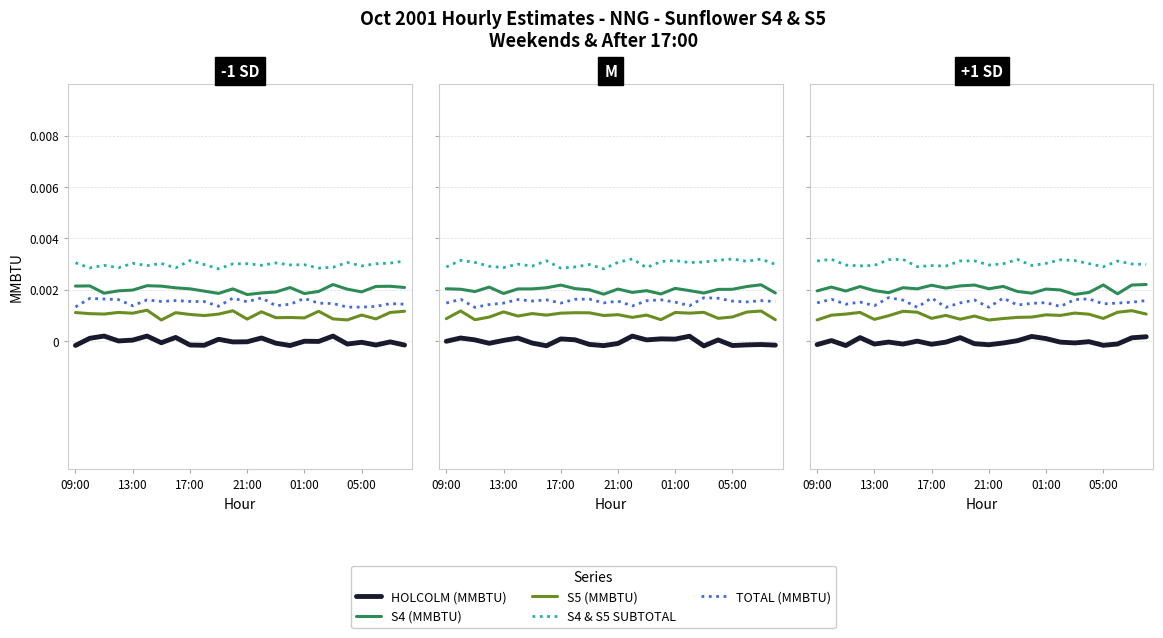

At which category is the sum across all series the highest?

22